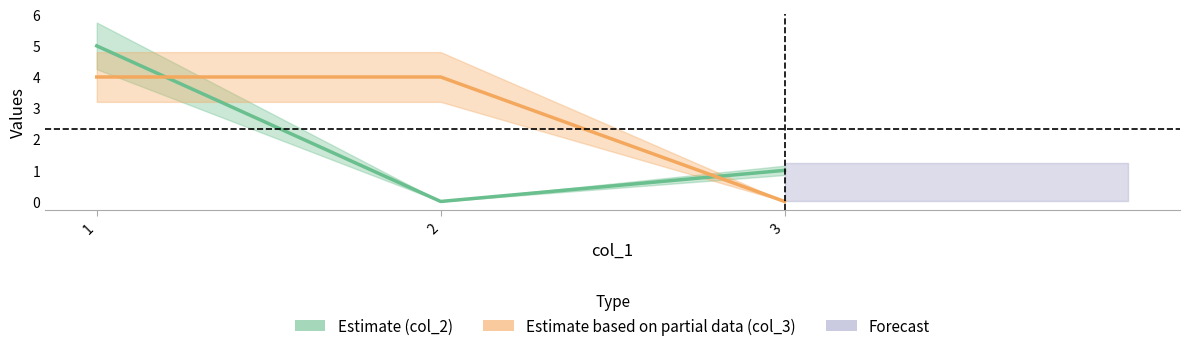

Where is col_3 (Estimate based on partial data) nearest to the value 2?

1